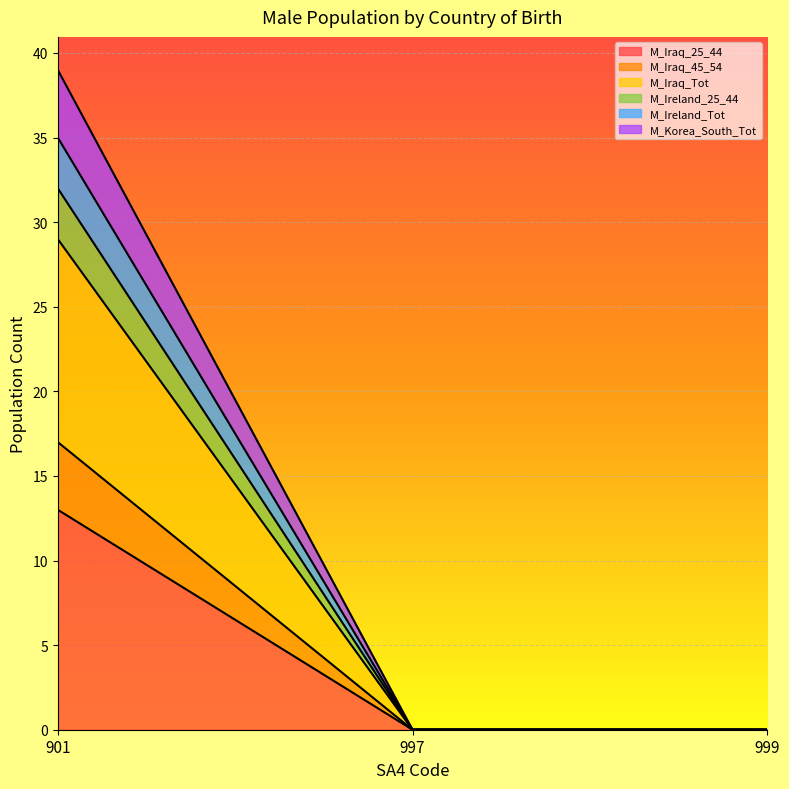

What is the difference between the maximum and second lowest values in the M_Ireland_Tot series?

35